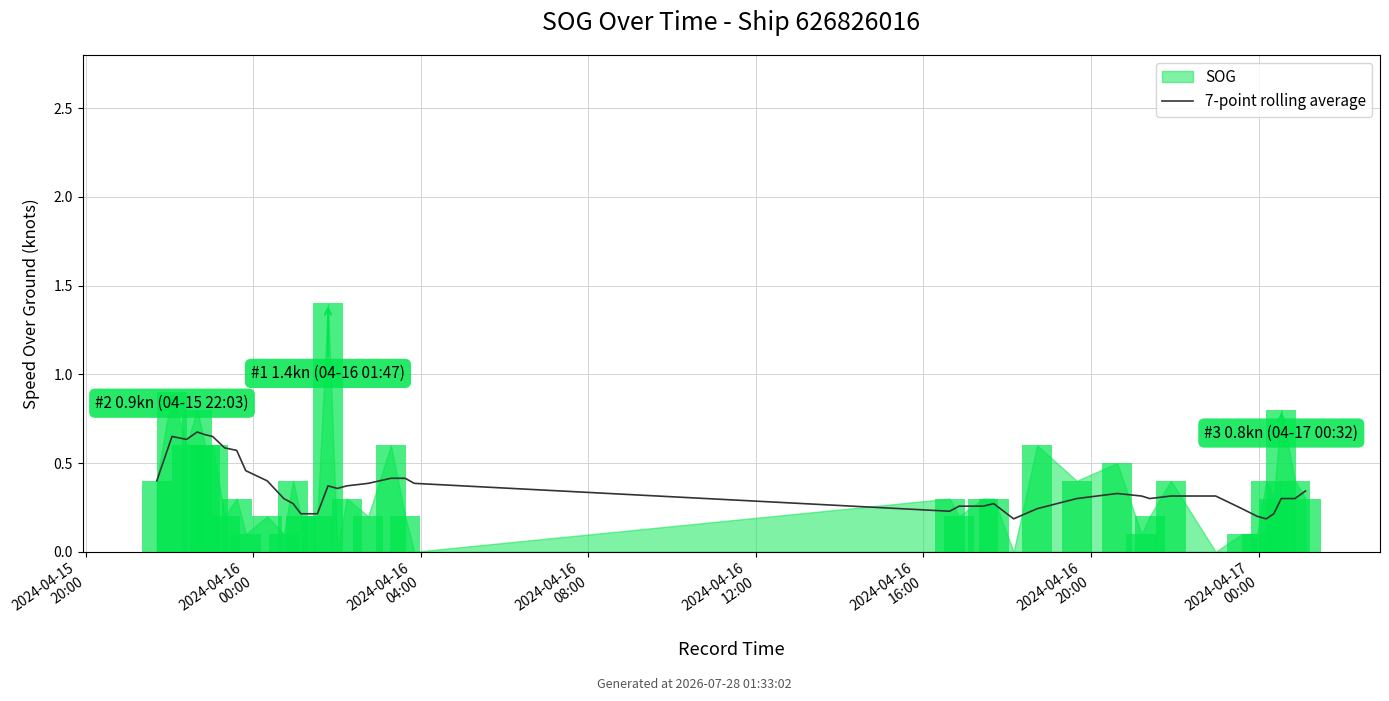

Where is the data nearest to the value 0?

25